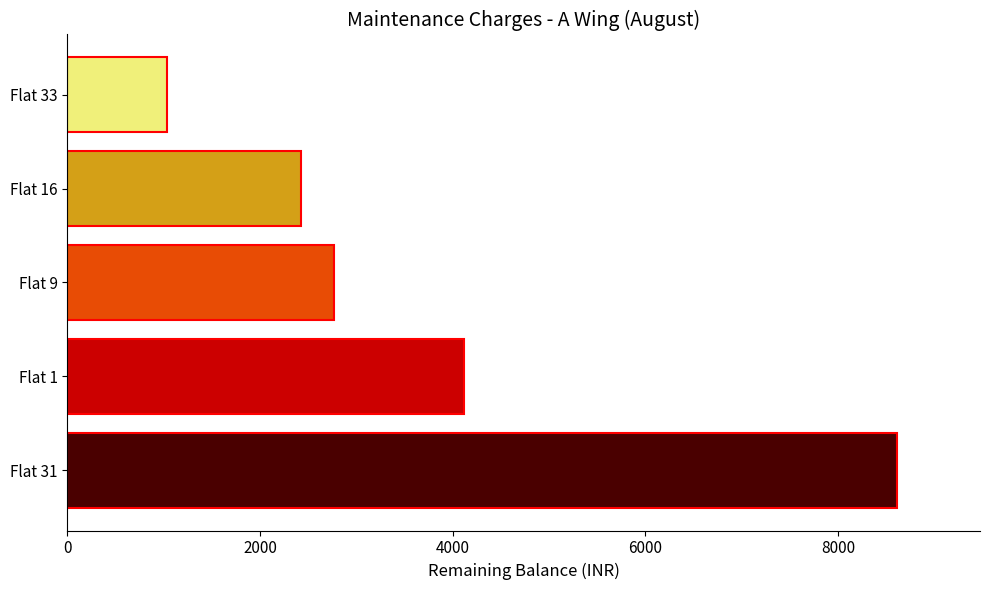

What is the average value?

3794